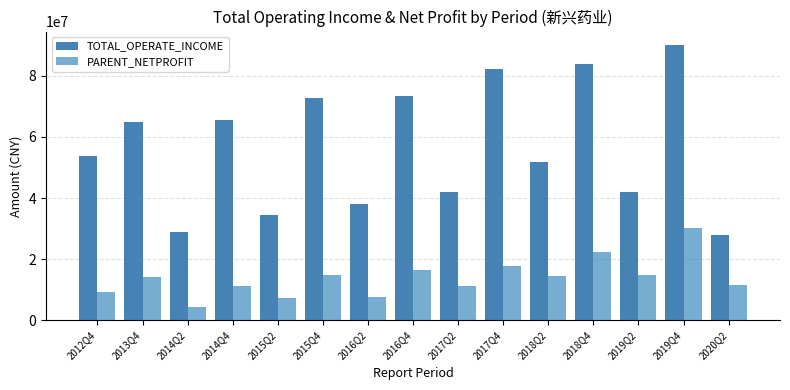

What is the value of the TOTAL_OPERATE_INCOME bar at the 1st from the left?

53874722.8